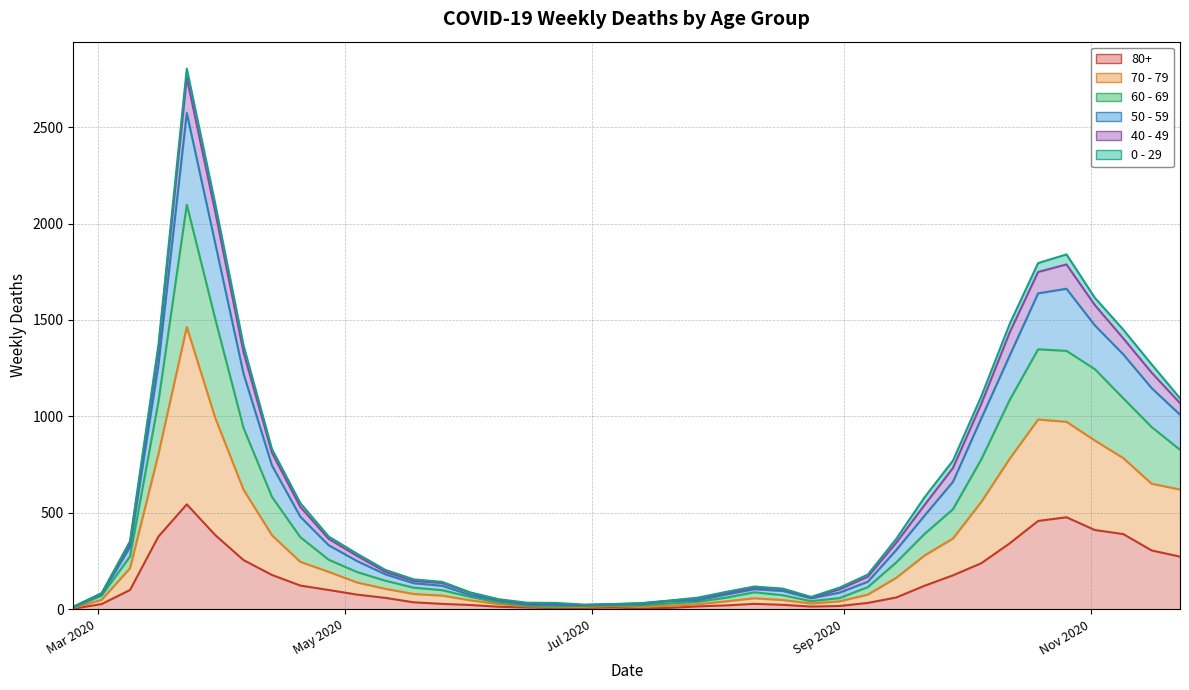

Rank the categories by 60 - 69 value from lowest to highest.

2020-02-24, 2020-06-29, 2020-07-06, 2020-06-15, 2020-06-22, 2020-07-13, 2020-07-20, 2020-06-08, 2020-07-27, 2020-08-24, 2020-03-02, 2020-08-03, 2020-06-01, 2020-08-31, 2020-08-17, 2020-08-10, 2020-05-25, 2020-05-18, 2020-09-07, 2020-05-11, 2020-05-04, 2020-03-09, 2020-09-14, 2020-04-27, 2020-04-20, 2020-09-21, 2020-09-28, 2020-04-13, 2020-10-05, 2020-11-23, 2020-11-16, 2020-04-06, 2020-03-16, 2020-11-09, 2020-10-12, 2020-11-02, 2020-10-19, 2020-10-26, 2020-03-30, 2020-03-23